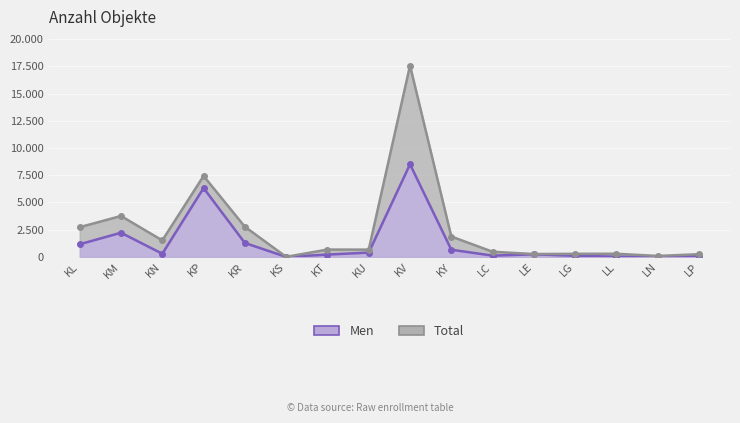

Reading left to right, list all the values displayed in this chart.

Men: 1162	2220	290	6327	1279	0	213	397	8511	660	116	237	102	19	29	68
Total: 2729	3760	1515	7439	2770	4	673	668	17582	1872	473	262	282	289	86	247